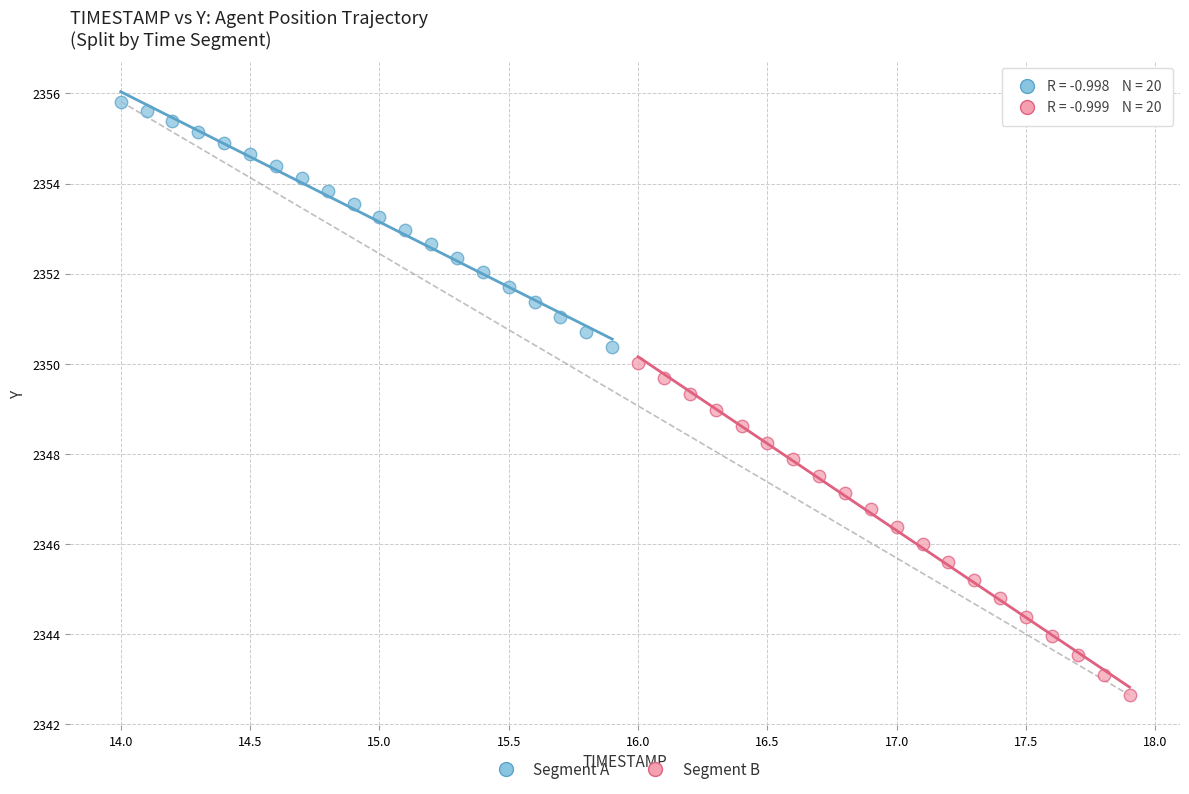

Which series reaches the minimum Y coordinate?

Segment B